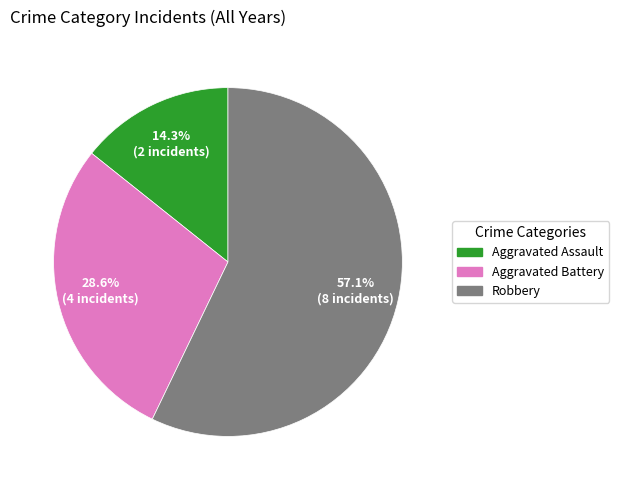

Is there a majority slice in this chart?

Yes